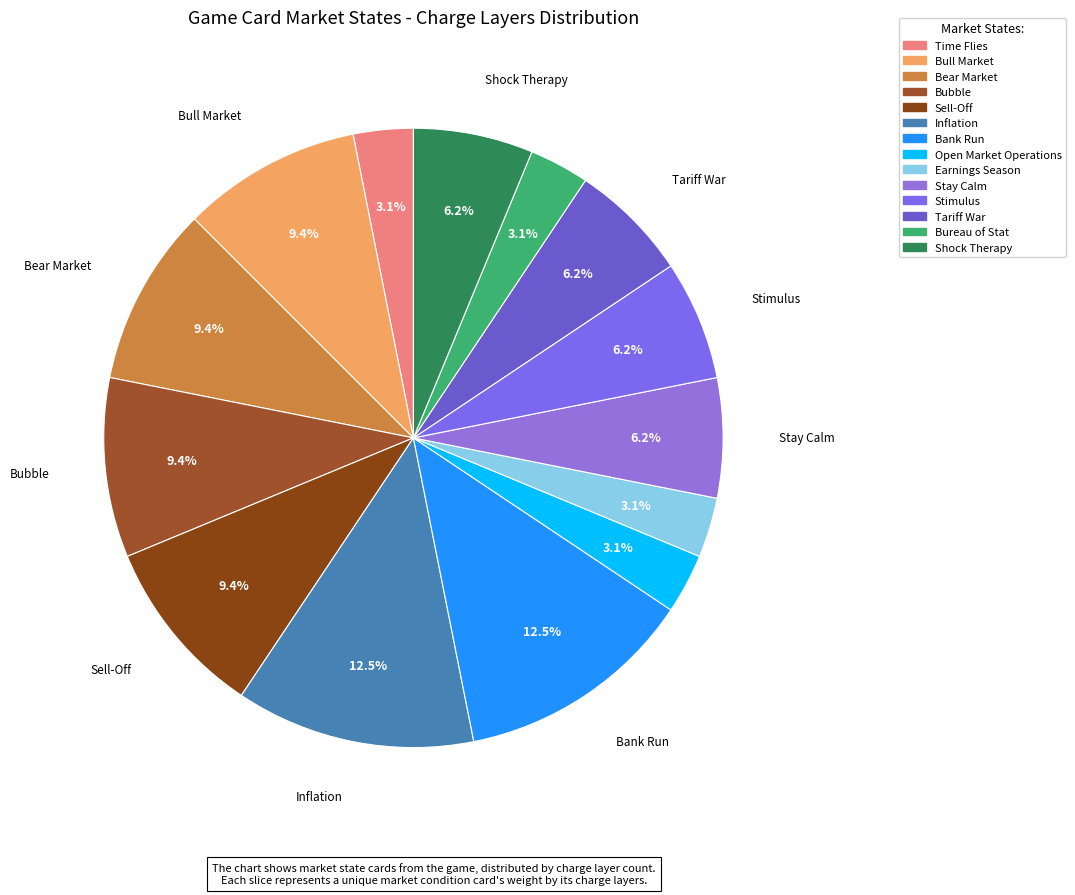

Is it true that Earnings Season is 7% of the pie?

False